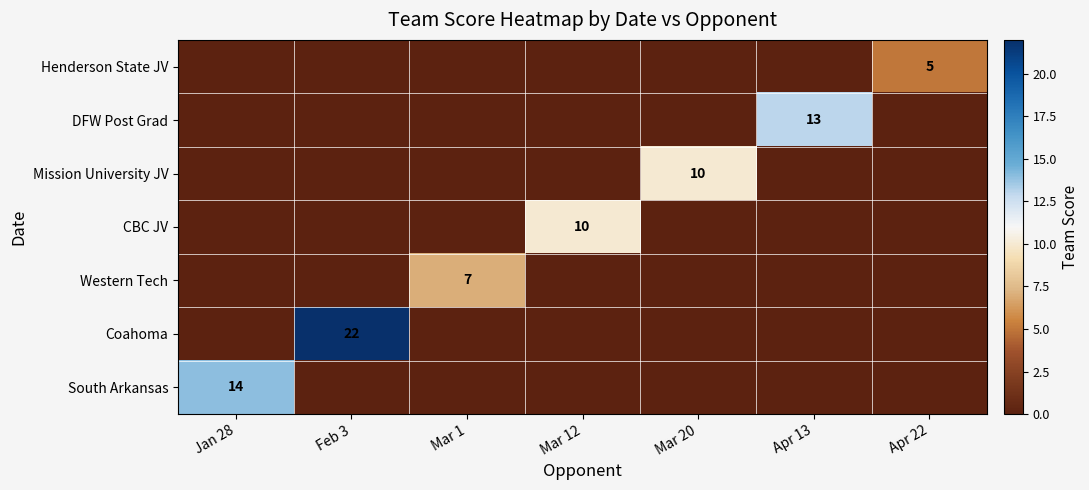

How many positive values does the South Arkansas series have?

1